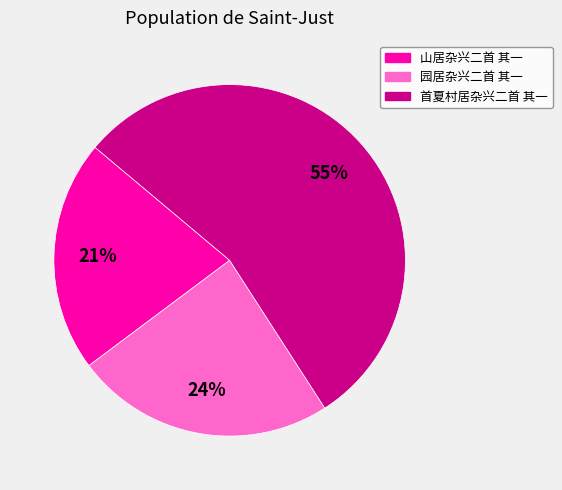

To the nearest percent, what is the average slice percentage?

33%